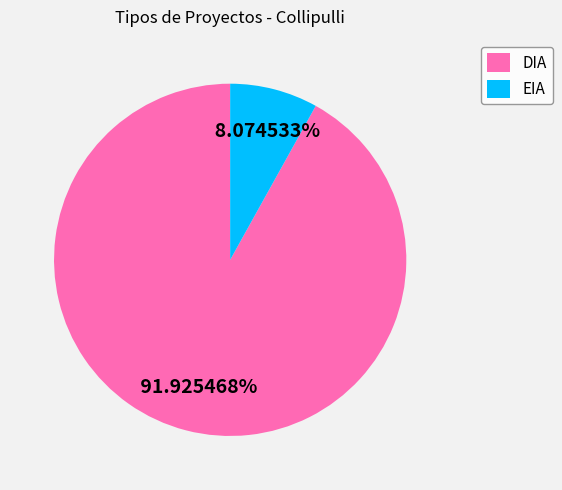

Does any single category account for the majority?

Yes